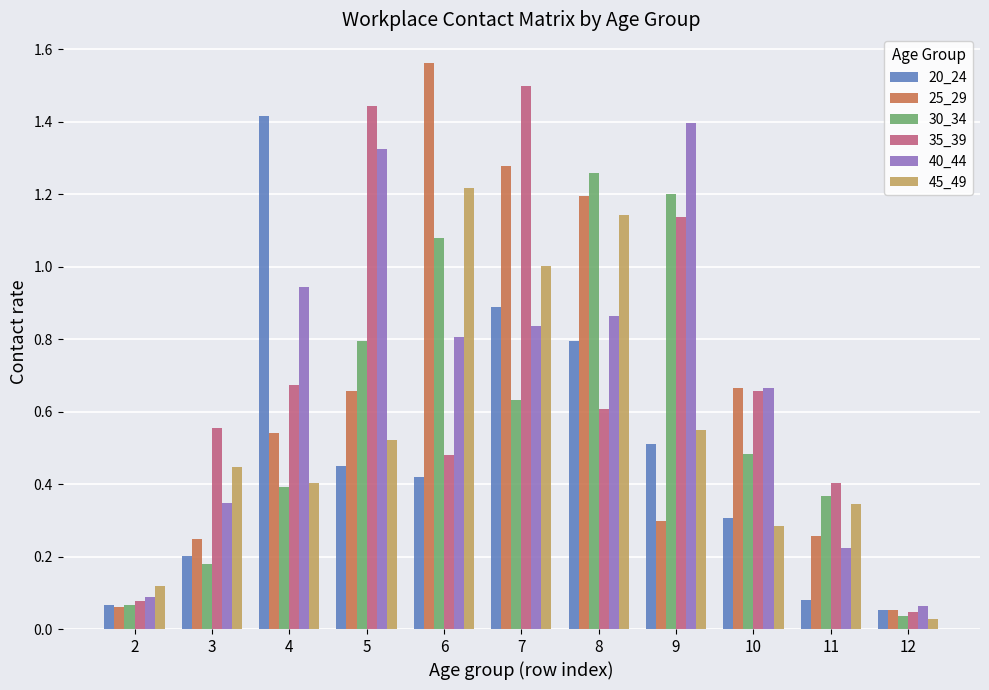

Is the value of 20_24 at 2 greater than the value of 45_49 at 9?

No